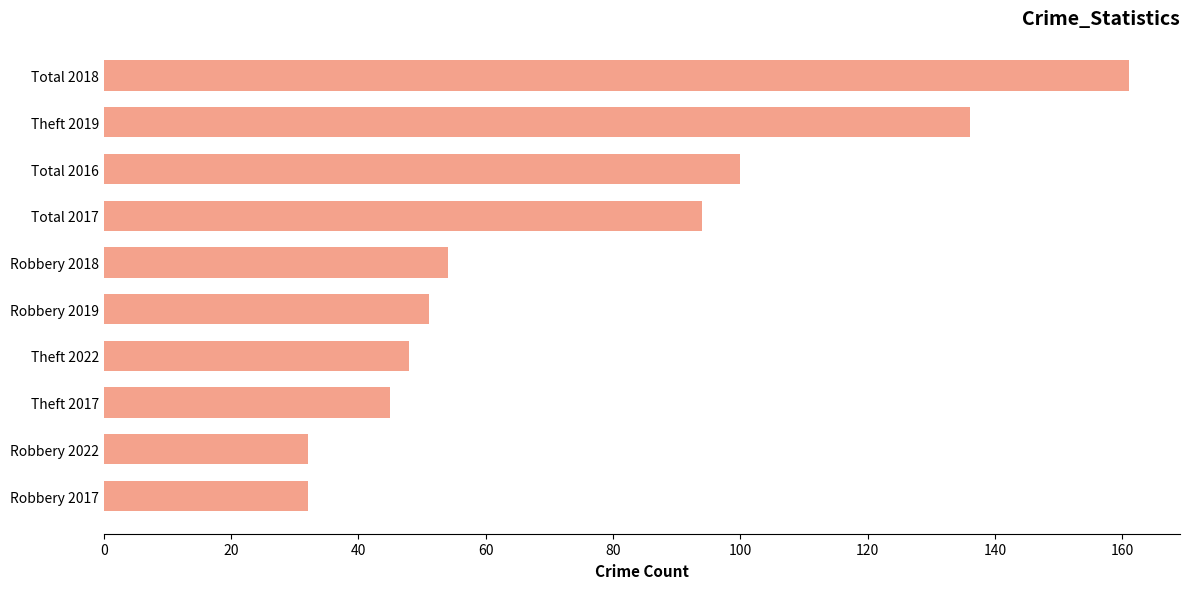

Reading top to bottom, extract all data points from this chart.

Total 2018=161	Theft 2019=136	Total 2016=100	Total 2017=94	Robbery 2018=54	Robbery 2019=51	Theft 2022=48	Theft 2017=45	Robbery 2022=32	Robbery 2017=32